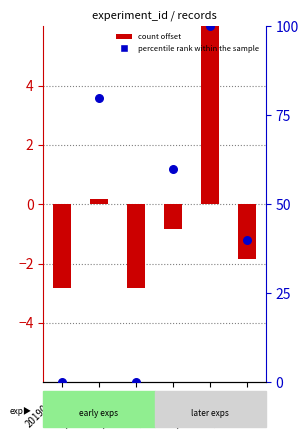

At how many categories does at least one series exceed 22?

4